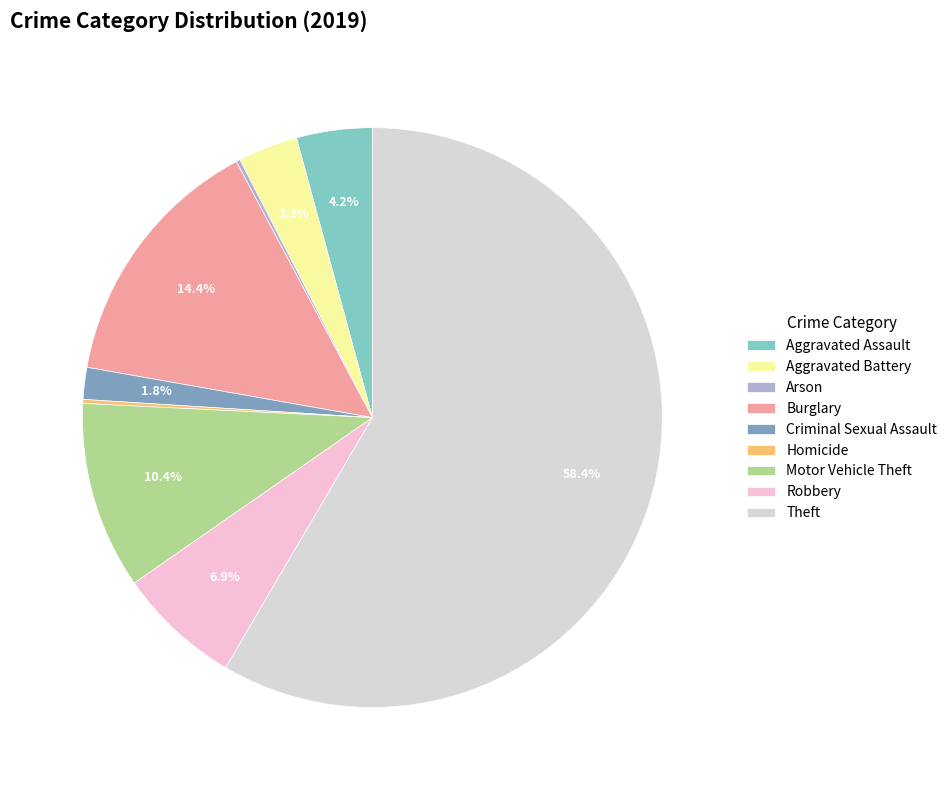

Is it true that Aggravated Assault is 4% of the pie?

True